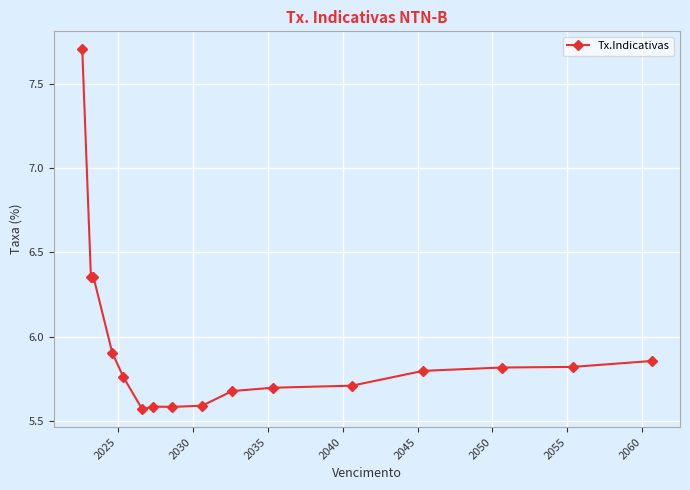

What is the maximum value shown in the chart?

7.7